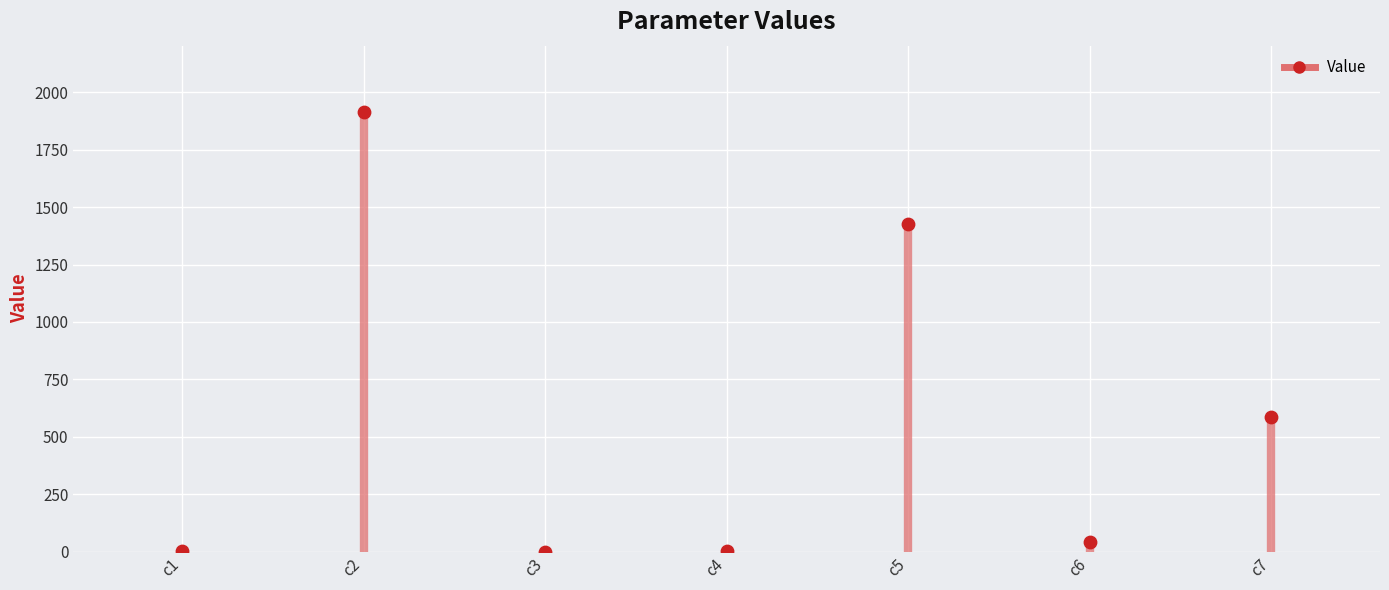

What Y value in the scatter plot is closest to 957?

587.6